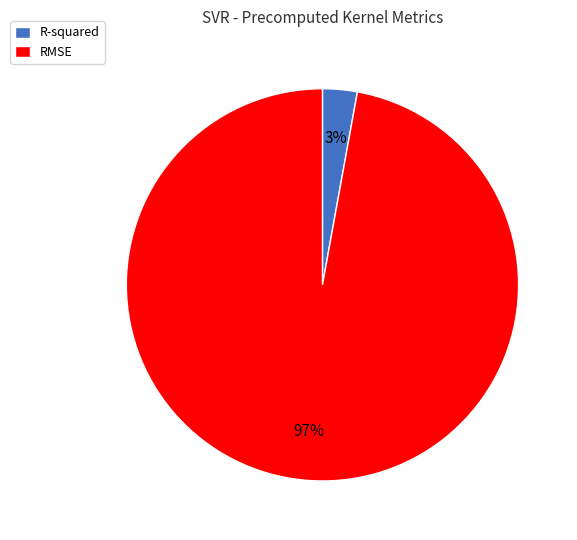

Do R-squared and RMSE together represent more than half of the pie?

Yes